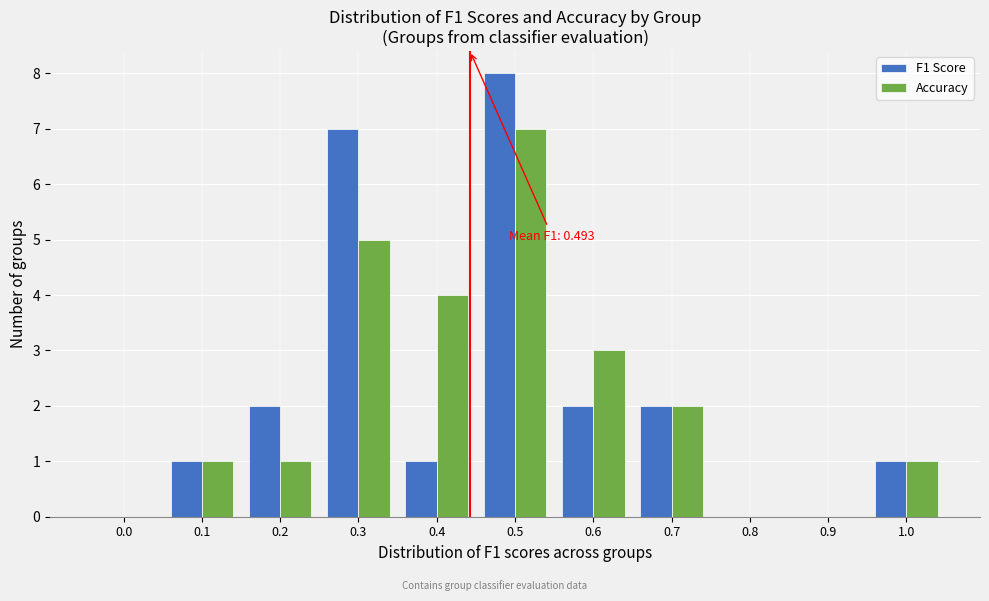

Reading left to right, list all the values displayed in this chart.

F1 Score: 0.0=0	0.1=1	0.2=2	0.3=7	0.4=1	0.5=8	0.6=2	0.7=2	0.8=0	0.9=0	1.0=1
Accuracy: 0.0=0	0.1=1	0.2=1	0.3=5	0.4=4	0.5=7	0.6=3	0.7=2	0.8=0	0.9=0	1.0=1